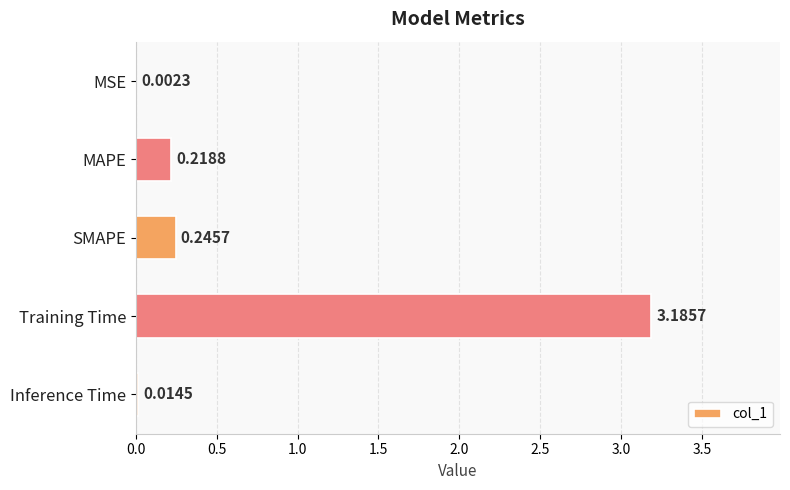

What is the sum of all values?

3.7